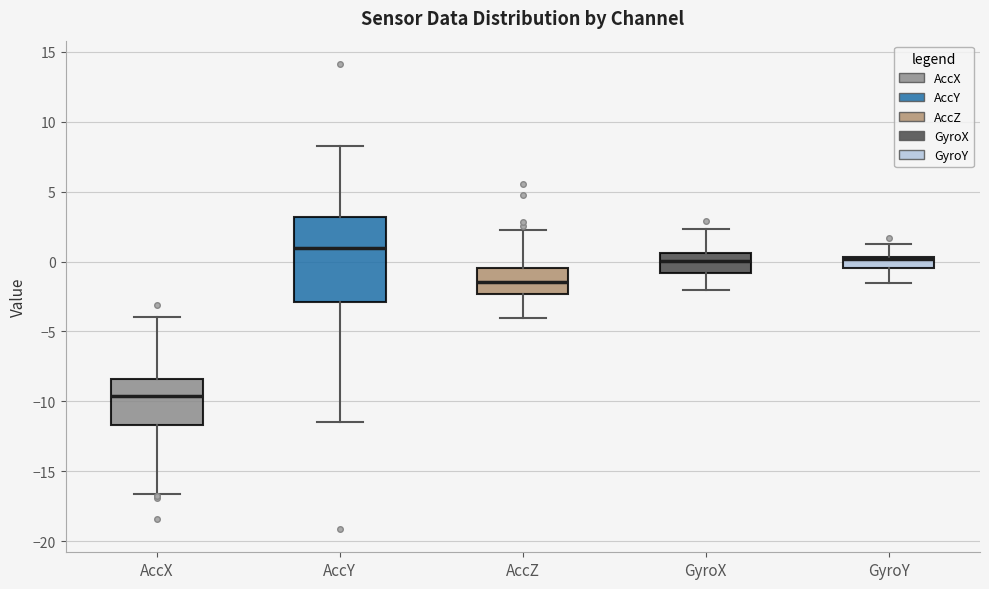

Where does the upper whisker of the box for GyroY end on the y-axis? The values are not printed on the chart, so give them approximately, as read against the axis.

1.5